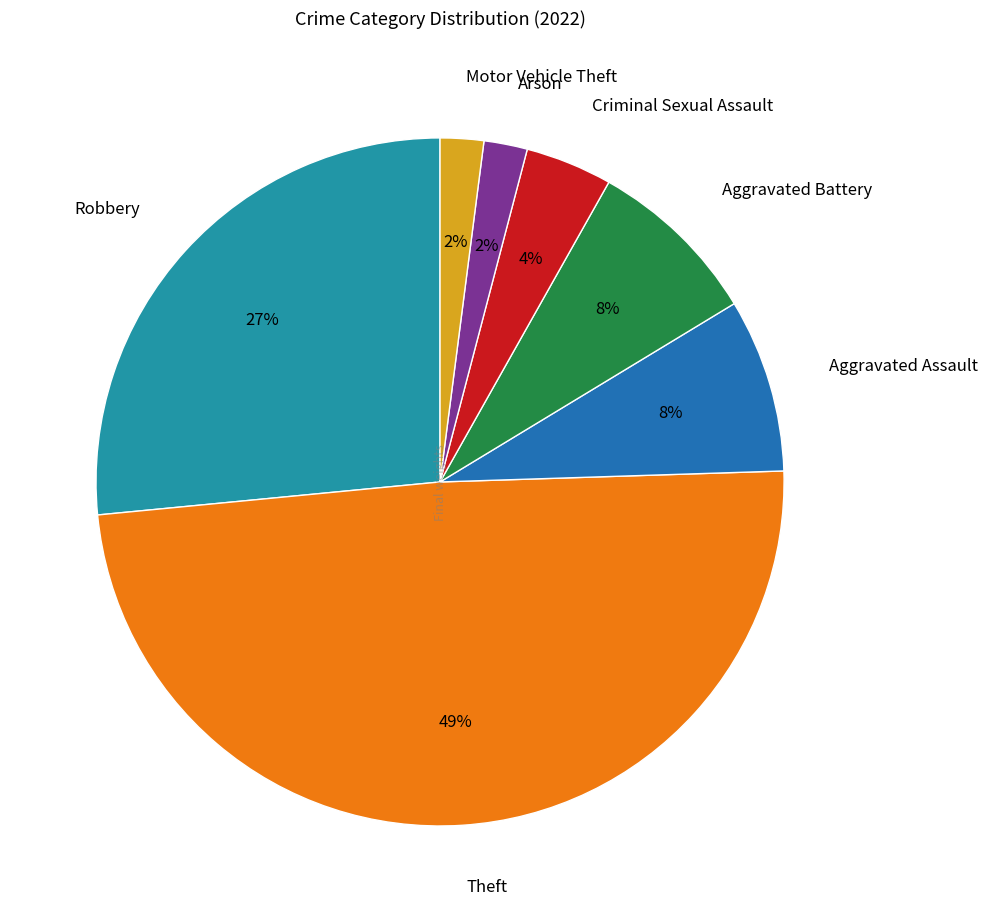

Does Motor Vehicle Theft represent more than half of the total?

No